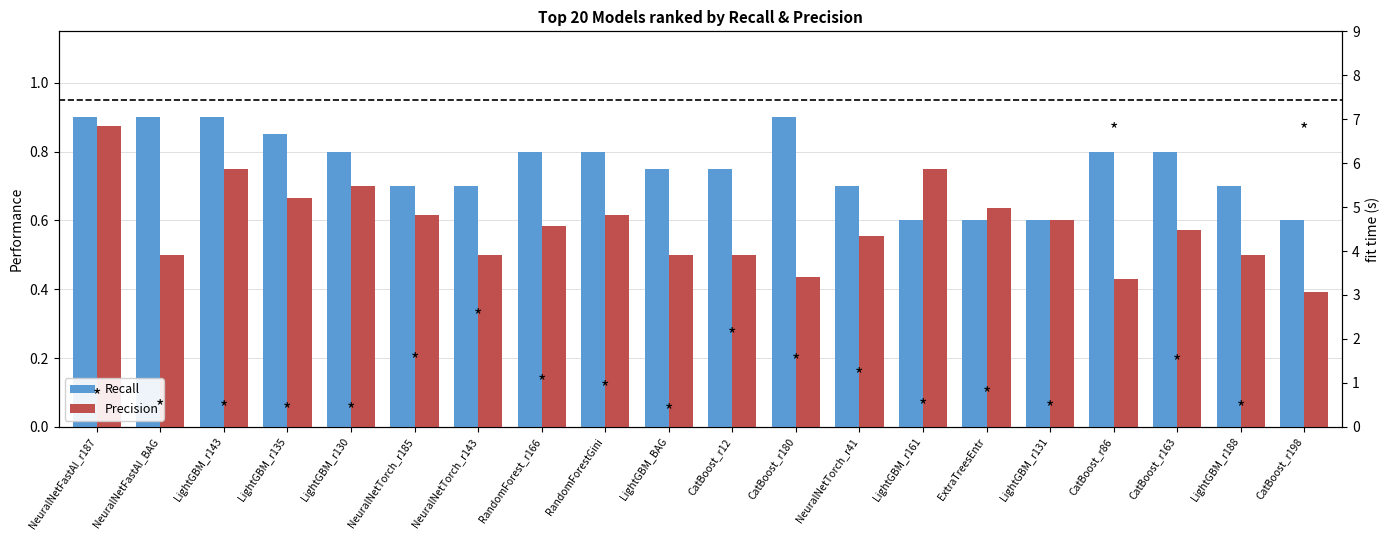

Which series has the widest spread of values?

Precision